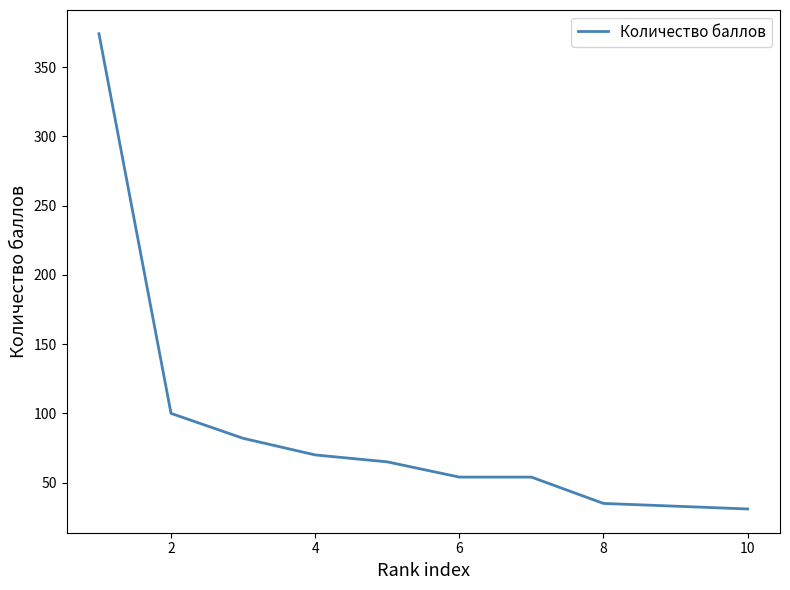

What is the maximum value shown in the chart?

374